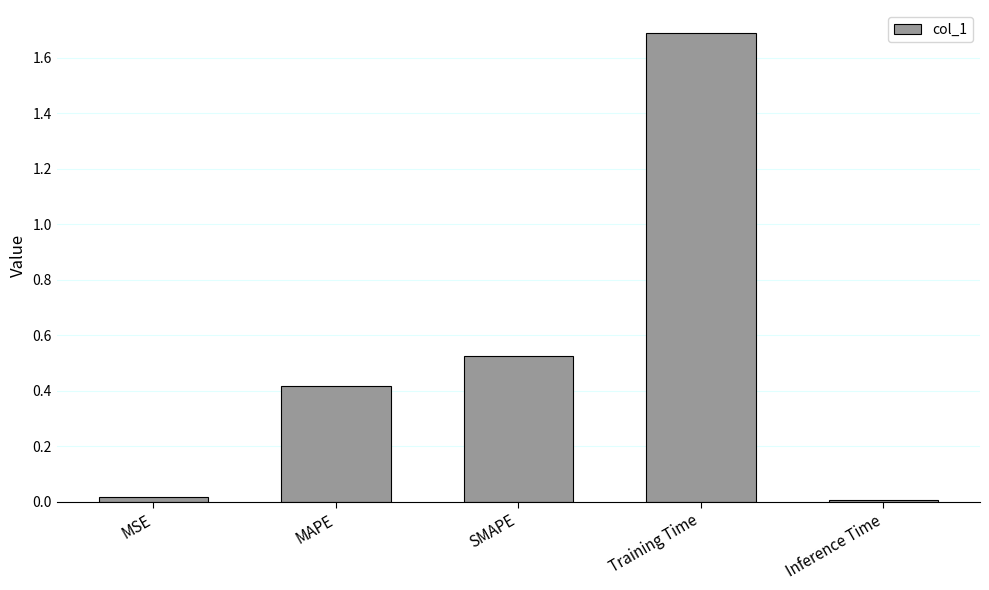

What is the label of the 2nd bar from the left?

MAPE